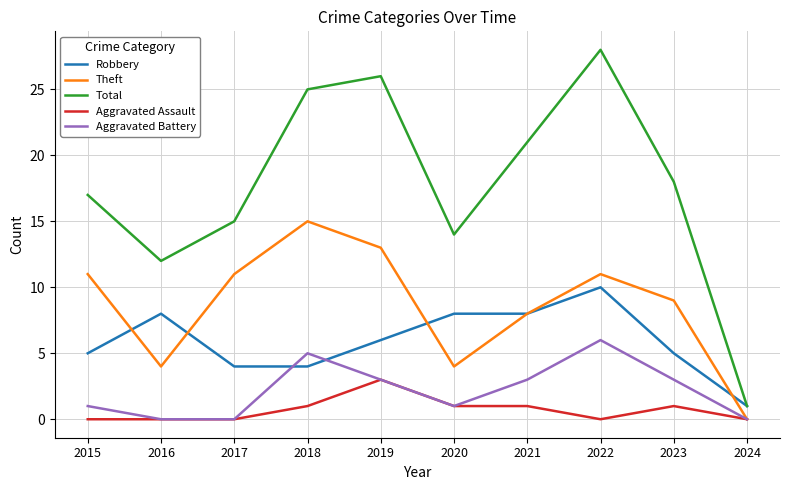

Rank the series at 2023 from highest to lowest value.

Total, Theft, Robbery, Aggravated Battery, Aggravated Assault